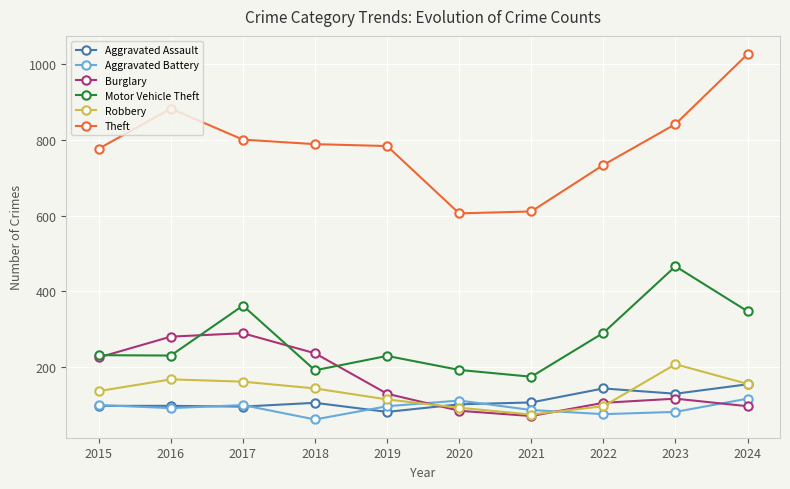

Between 2017 and 2024, which series saw the biggest shift?

Theft